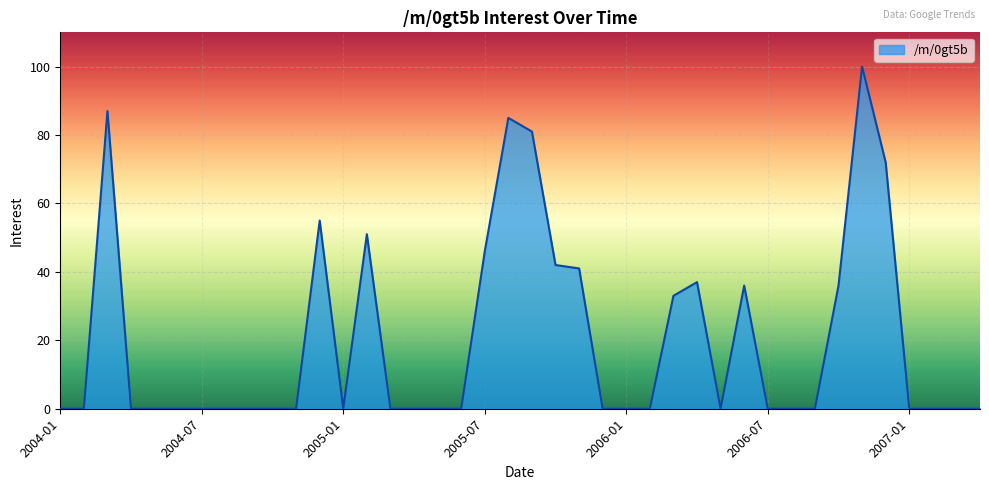

What is the maximum value shown in the chart?

100